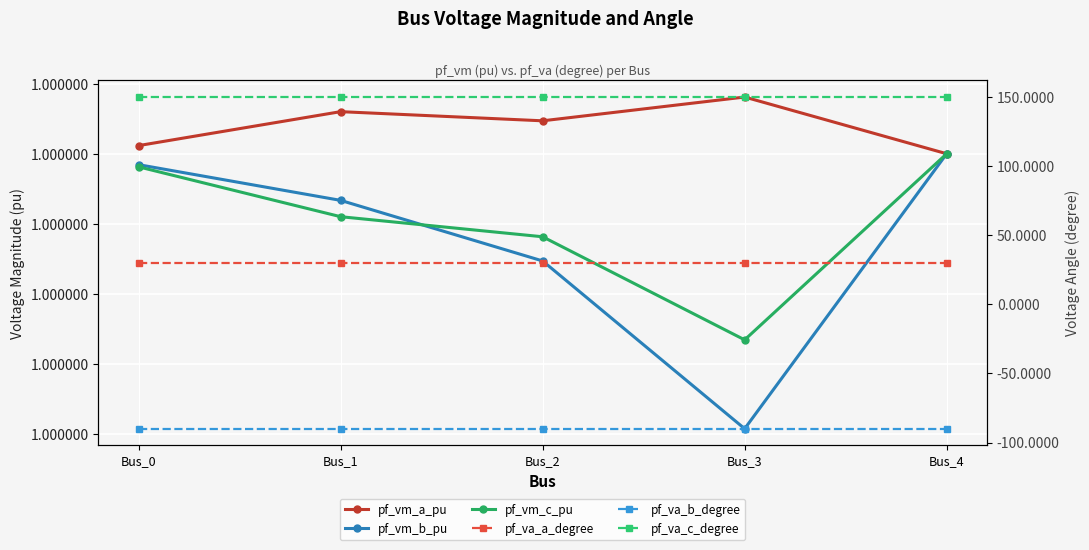

The pf_vm_b_pu series shows 1.0 at Bus_3. True or false?

True